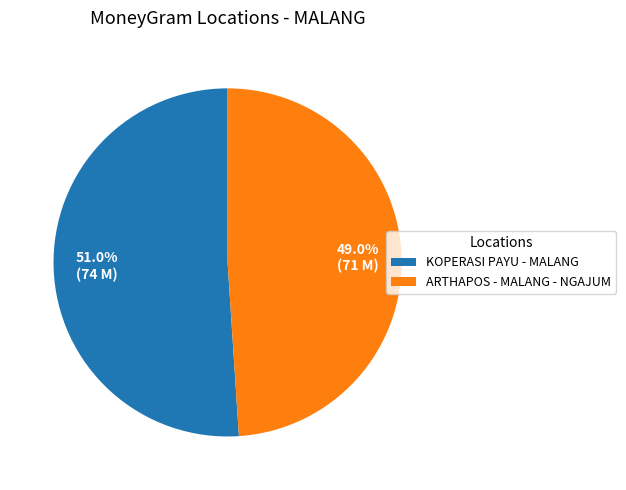

To the nearest percent, what percentage of the pie is KOPERASI PAYU - MALANG?

51%